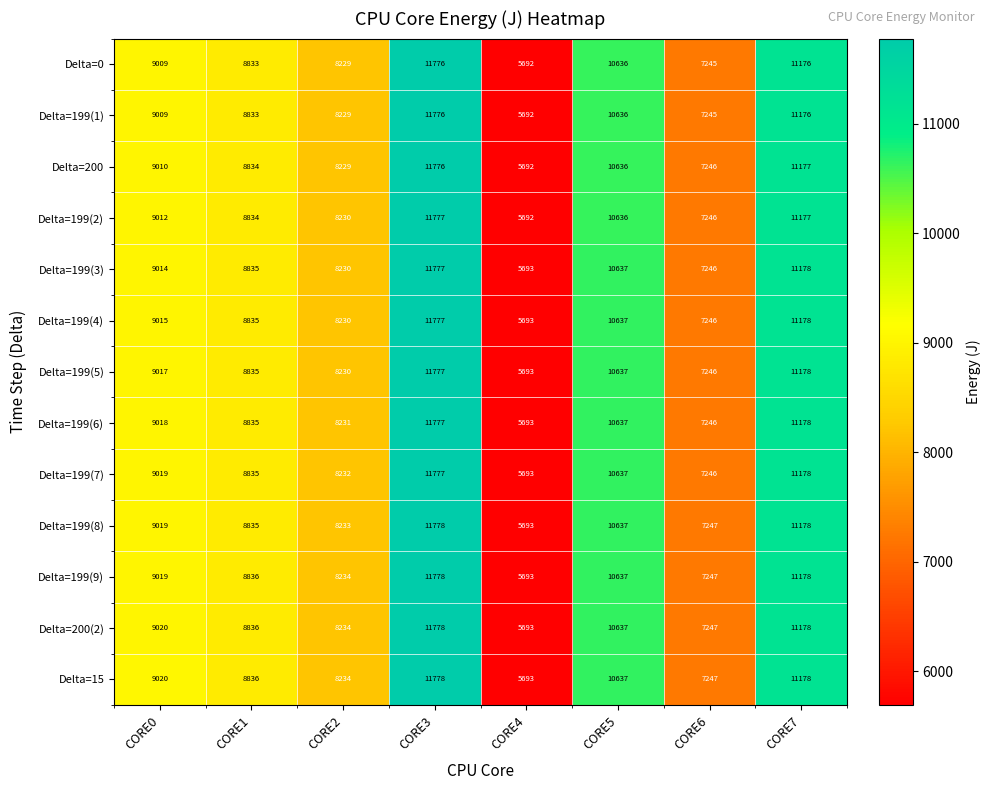

Where is Delta=199(4) nearest to the value 8735?

CORE1